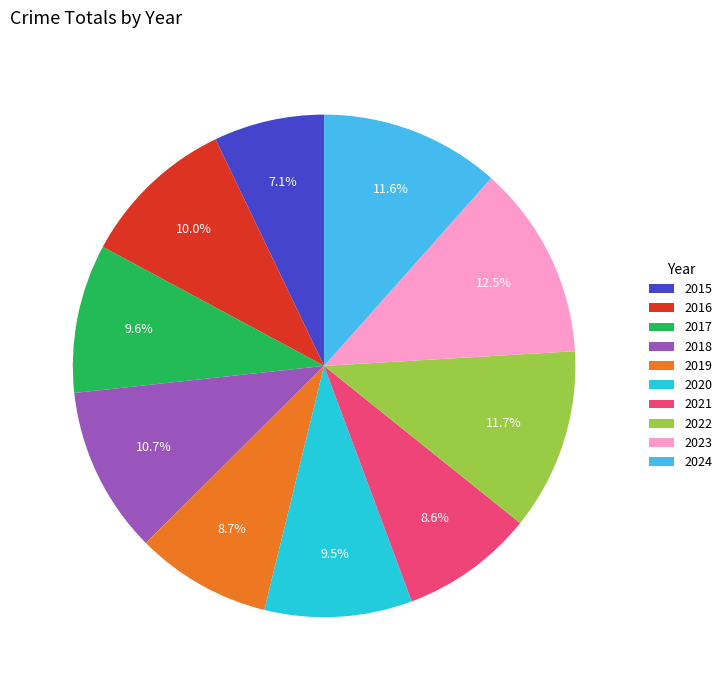

Between 2022 and 2017, which is larger?

2022